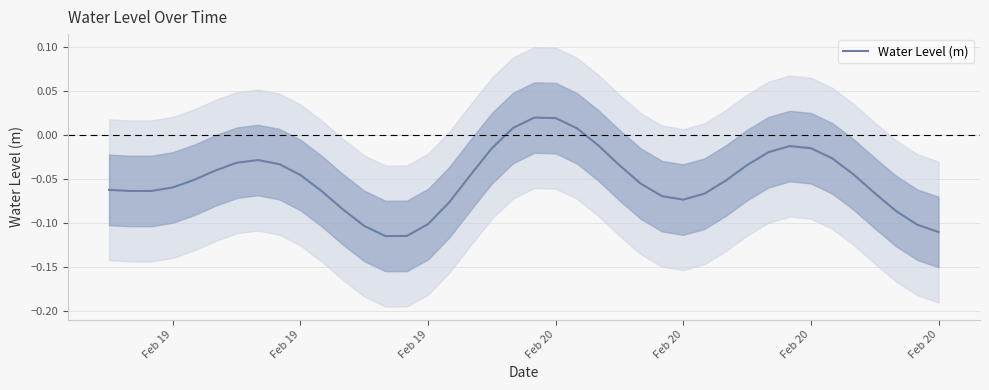

Count the number of values greater than 0.

4